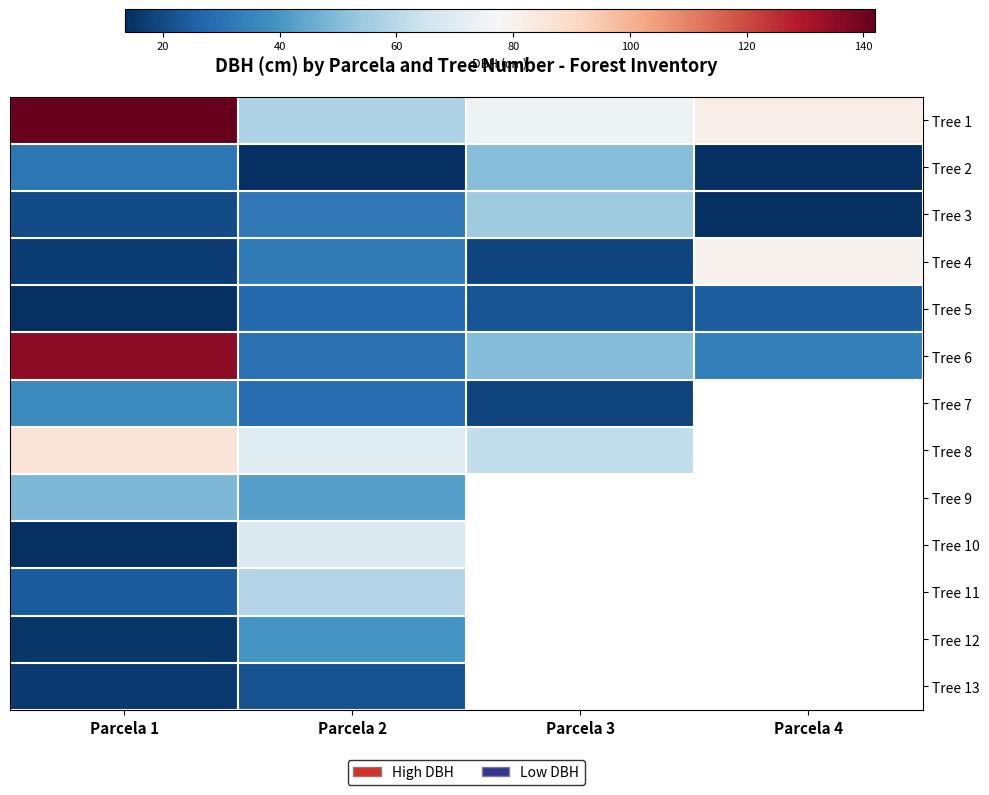

At which category is the sum across all series the highest?

Parcela 1